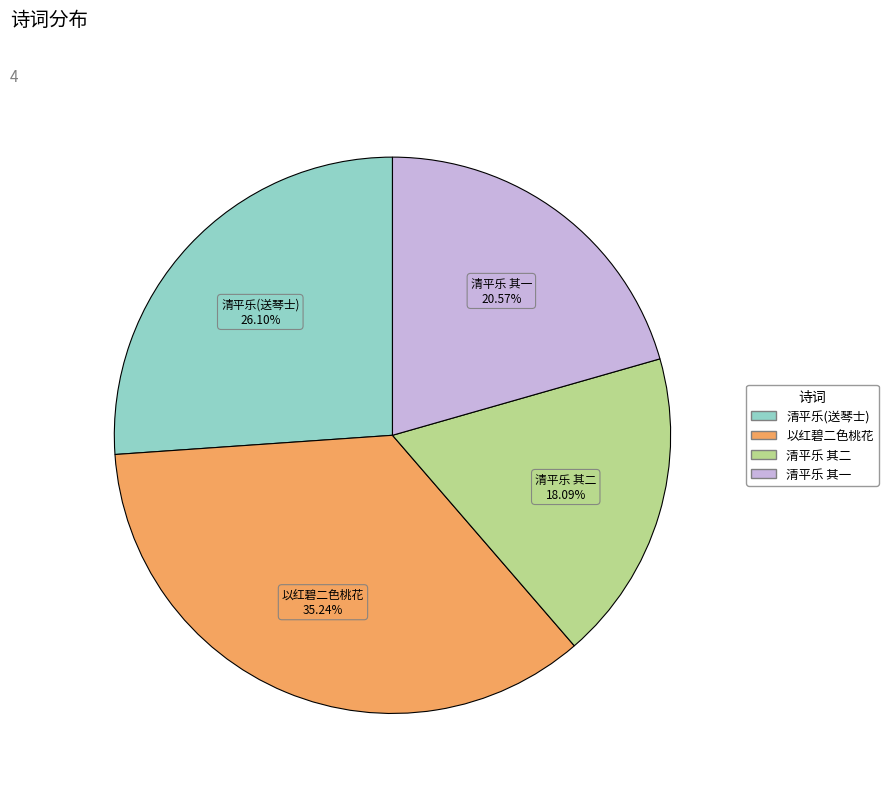

Is 清平乐 其一 the majority of the pie?

No